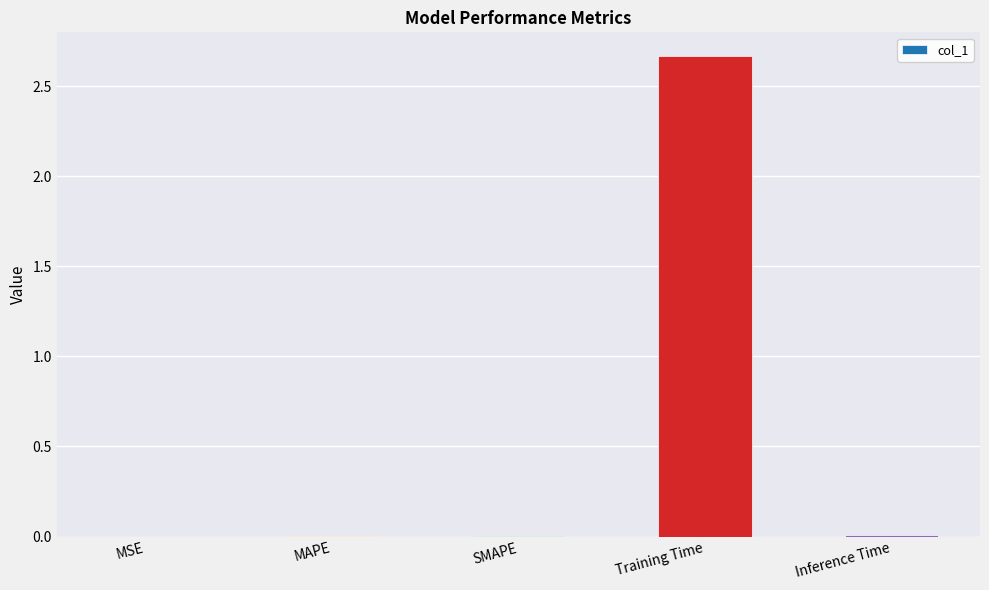

Which has a higher value, Training Time or MSE?

Training Time